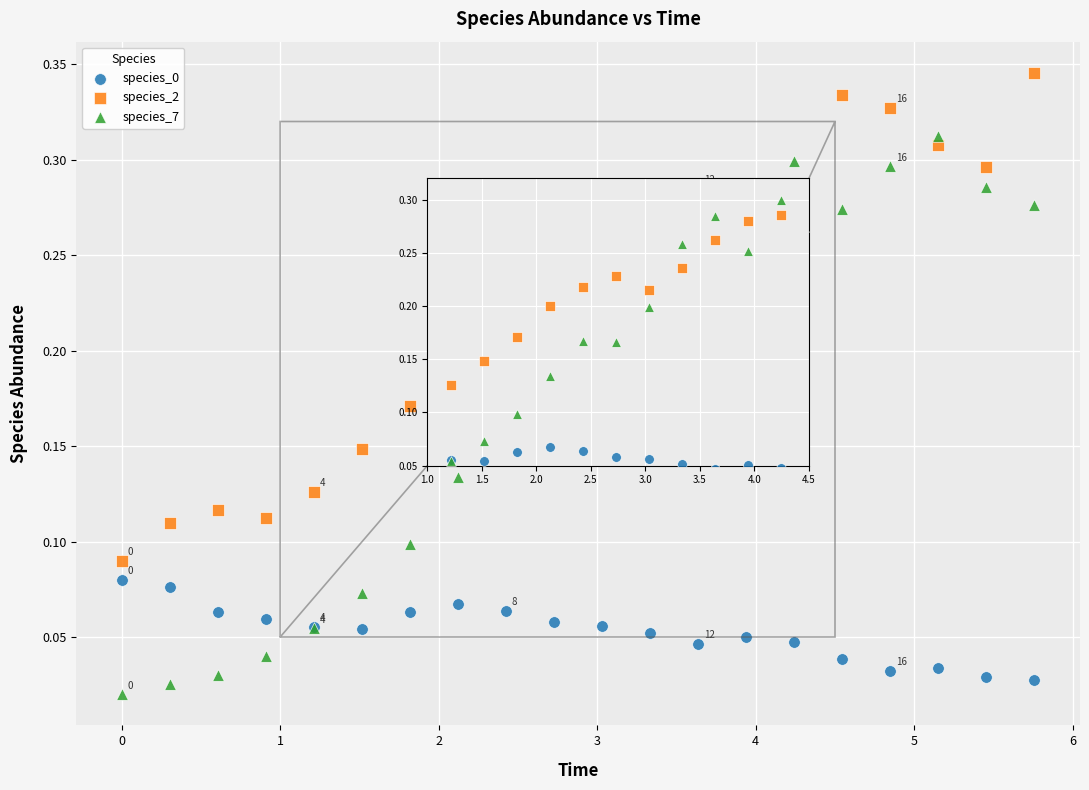

Which series reaches the minimum Y coordinate?

species_7